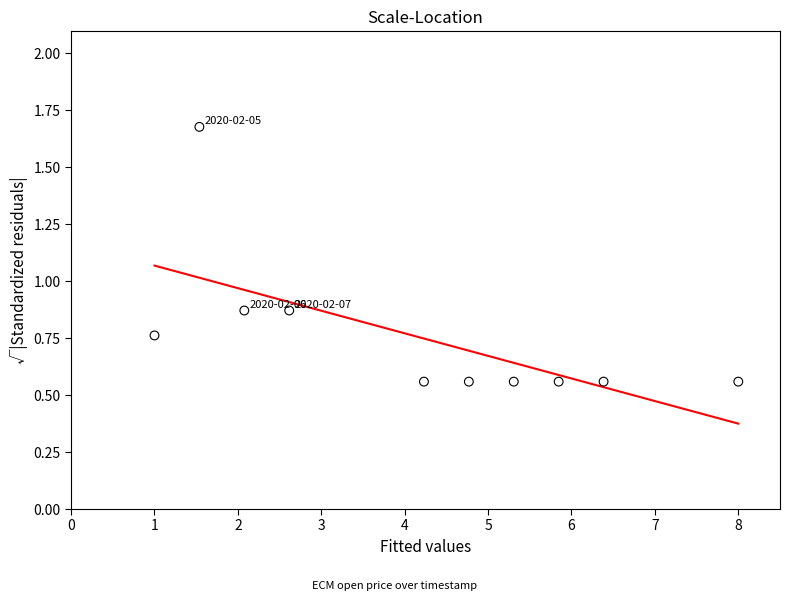

What is the average X value?

4.2